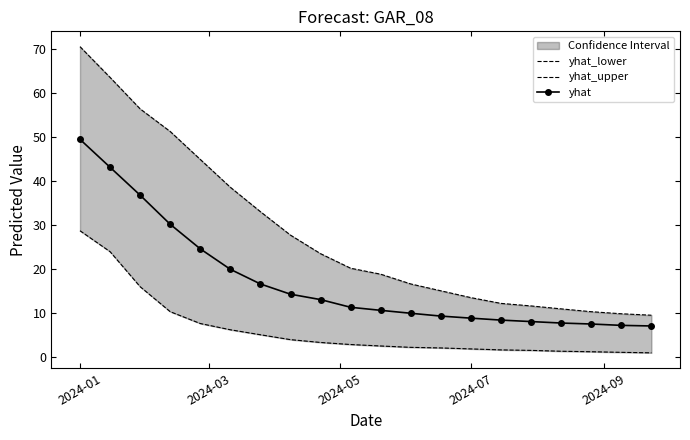

The value of yhat at 2024-07 is 3.1. True or false?

False